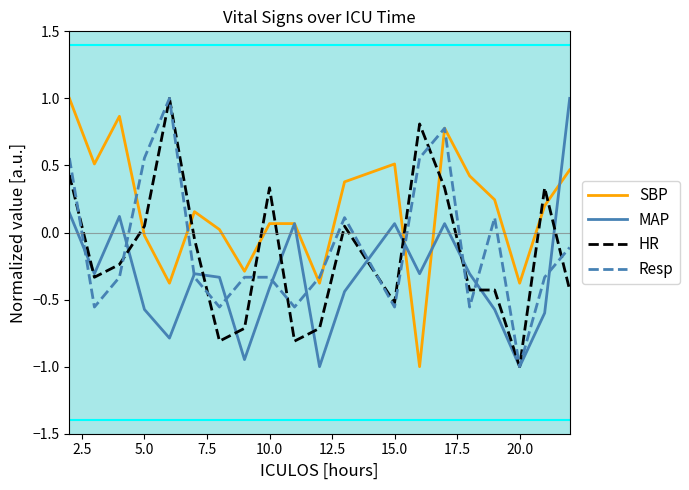

What is the greatest value displayed?

1.0